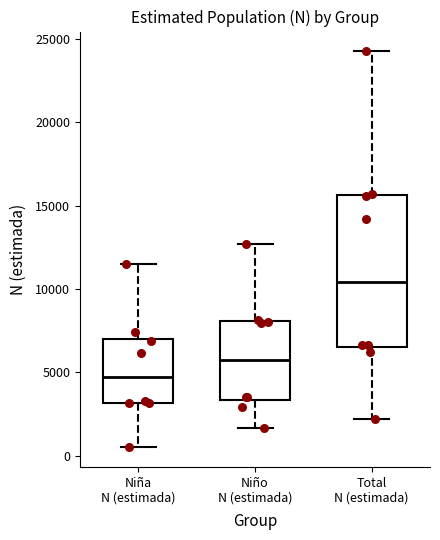

Where does the upper whisker of the box for Total N (estimada) end on the y-axis? The values are not printed on the chart, so give them approximately, as read against the axis.

24500